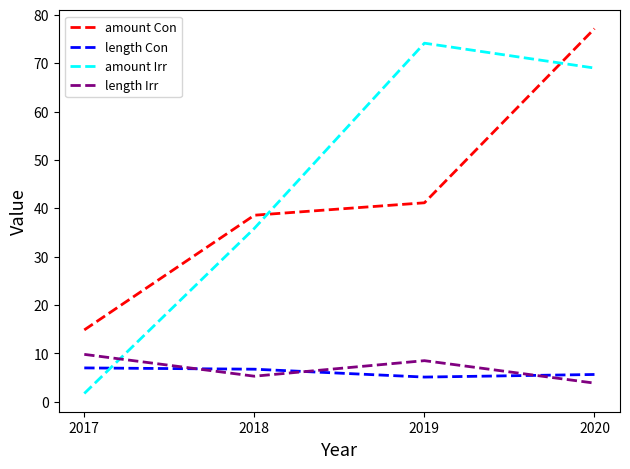

How many intersections are there between length Irr and length Con?

3